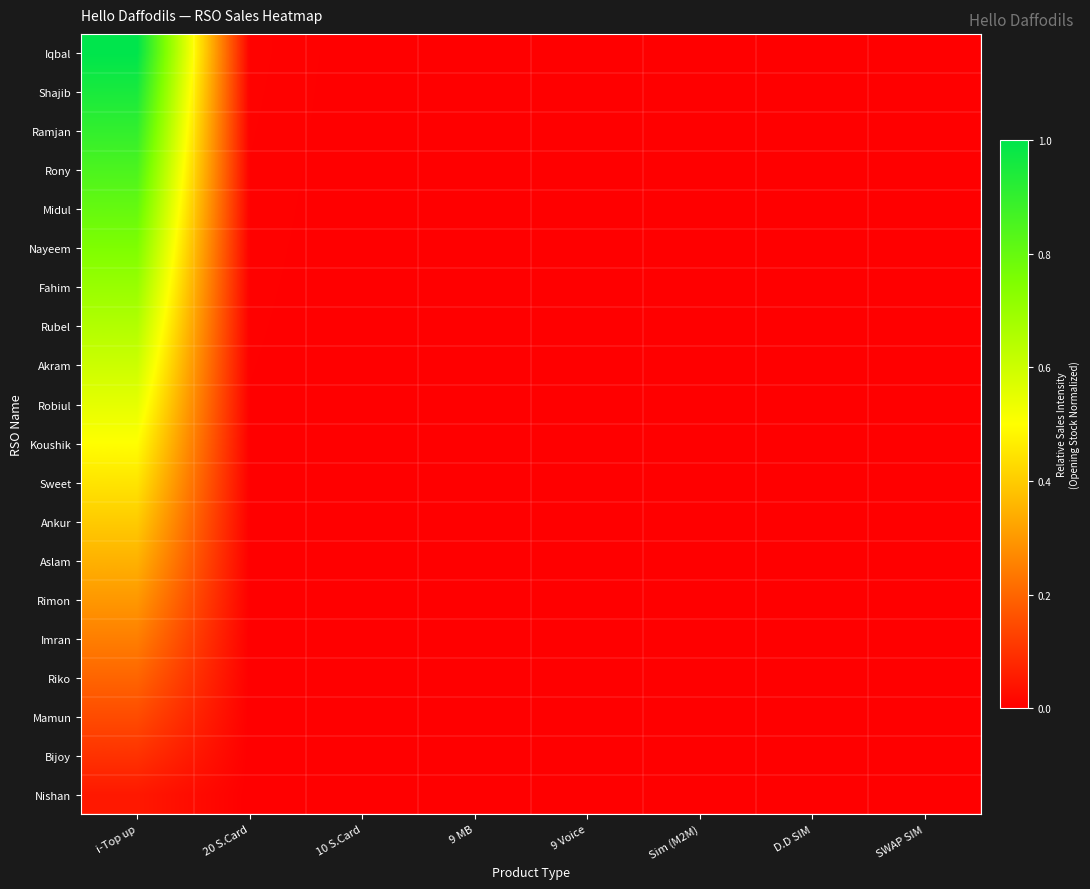

Which series has the widest spread of values?

Iqbal